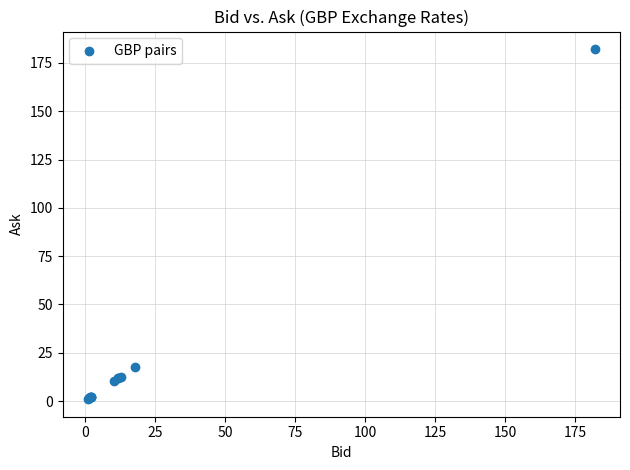

What Y value in the scatter plot is closest to 91?

17.9